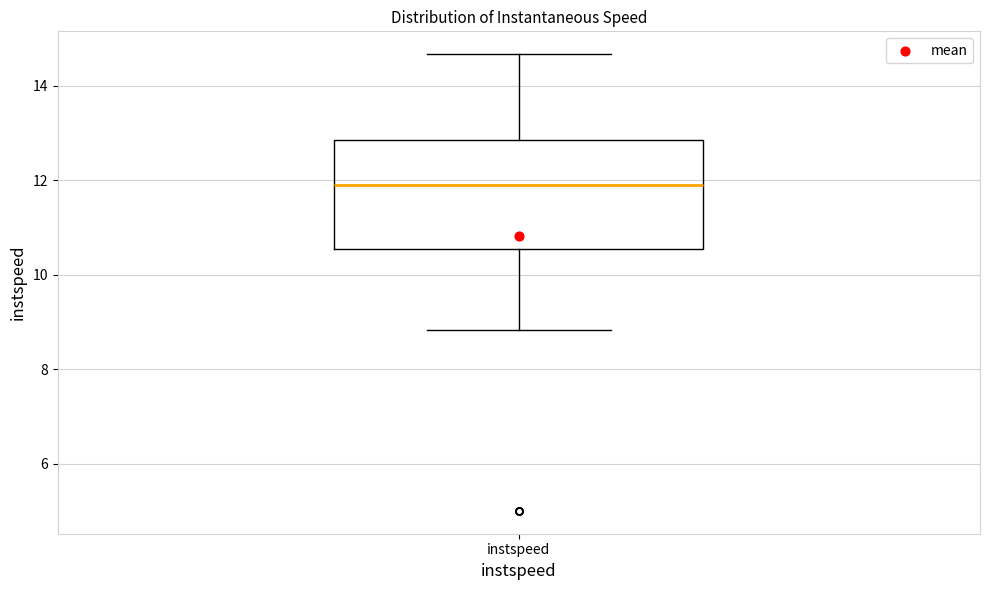

Read this box plot against the y-axis: the position of the median line, the range covered by the box, and the ends of both whiskers. The values are not printed on the chart, so give them approximately, as read against the axis.

median 11.8, box 10.6 to 12.8, whiskers 8.8 to 14.6